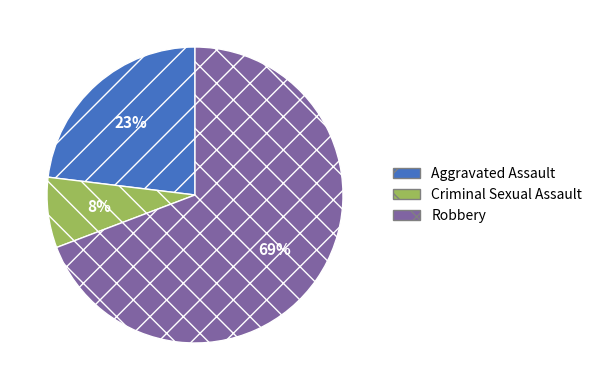

How many slices are in this pie chart?

3